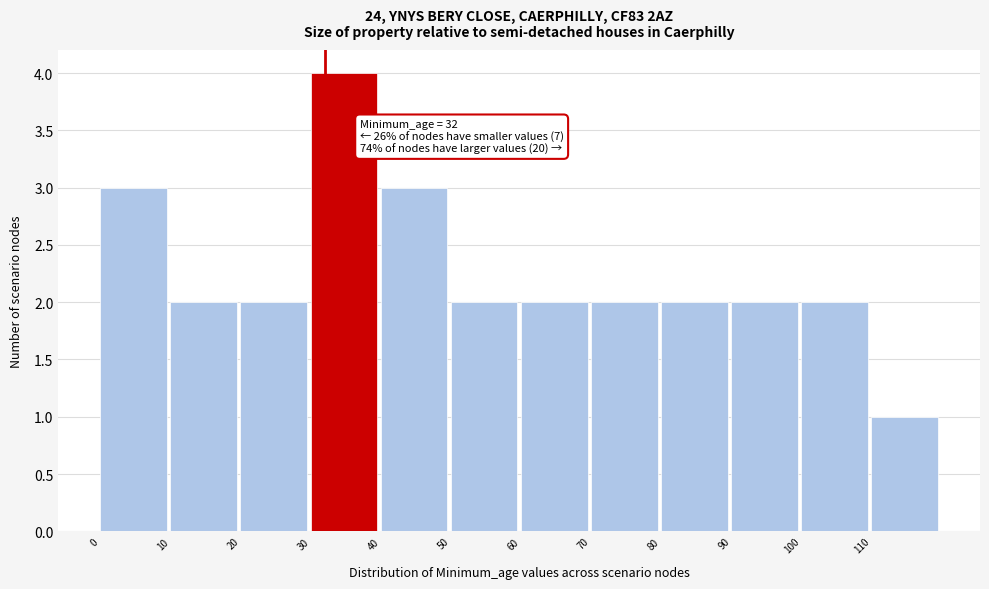

Over which range of the x-axis is the bar tallest?

30 to 40